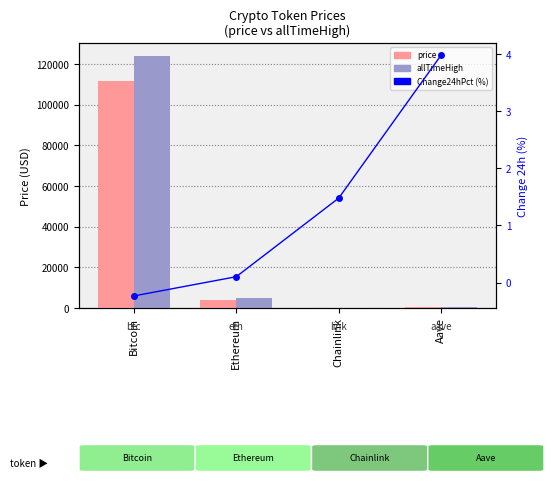

Between Chainlink and Bitcoin, which is larger?

Bitcoin